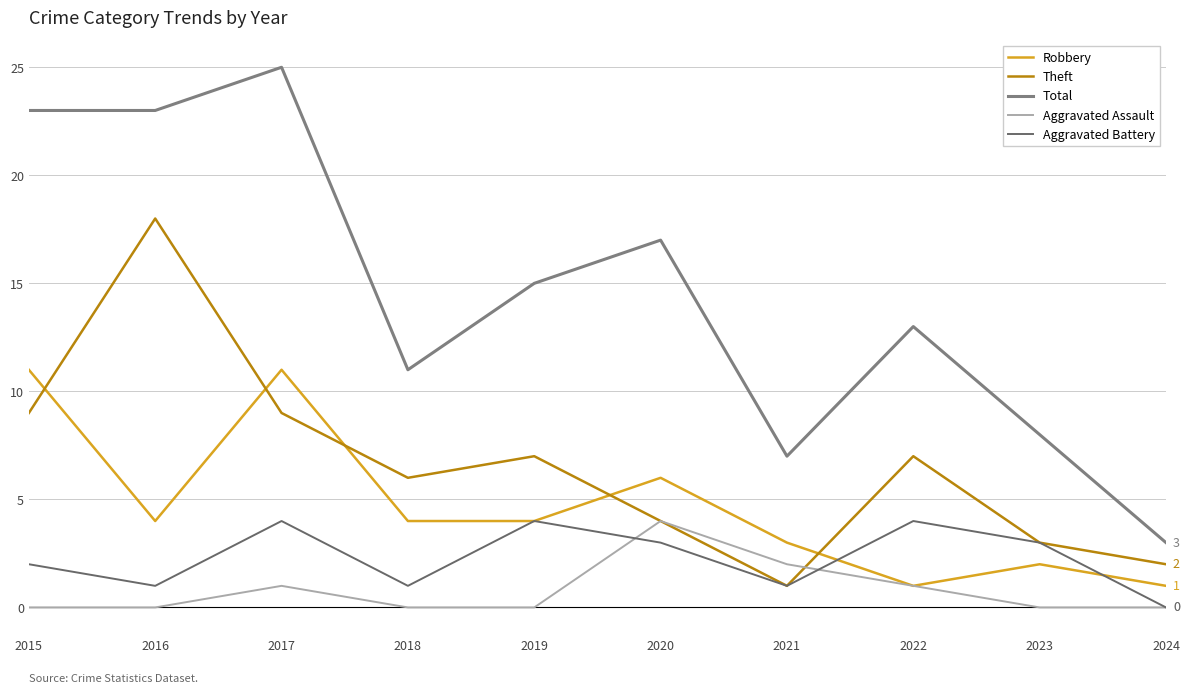

What is the difference between the second highest and second lowest values in the Aggravated Battery series?

3